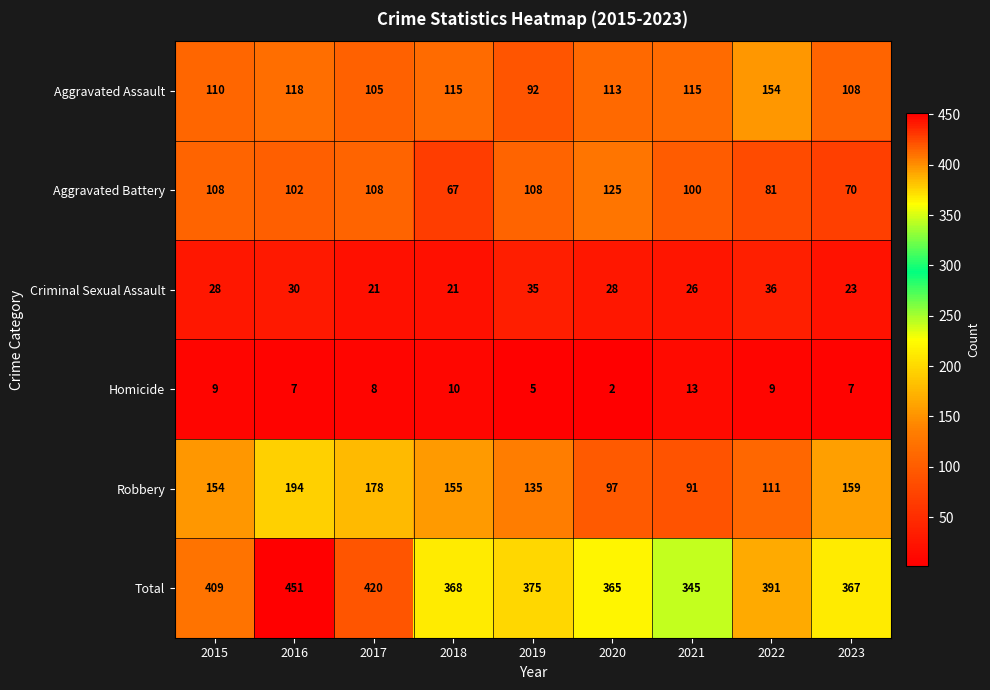

What is the difference between the highest and lowest values at 2019?

370